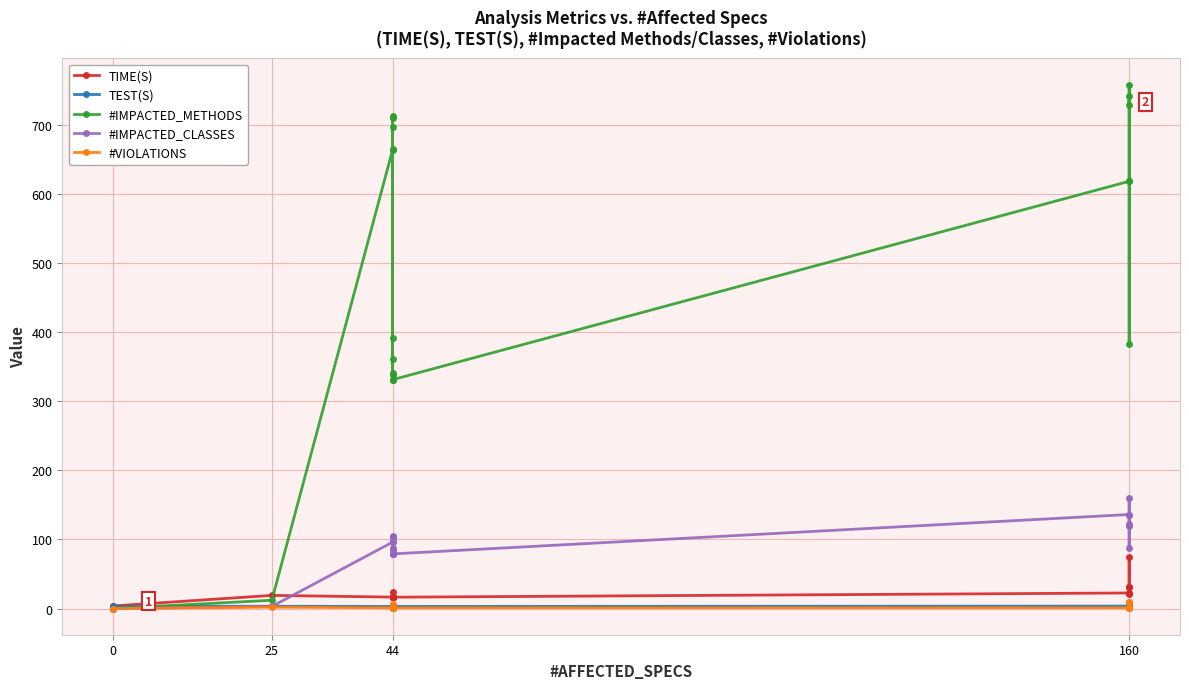

What is the maximum value for #IMPACTED_METHODS?

758.0